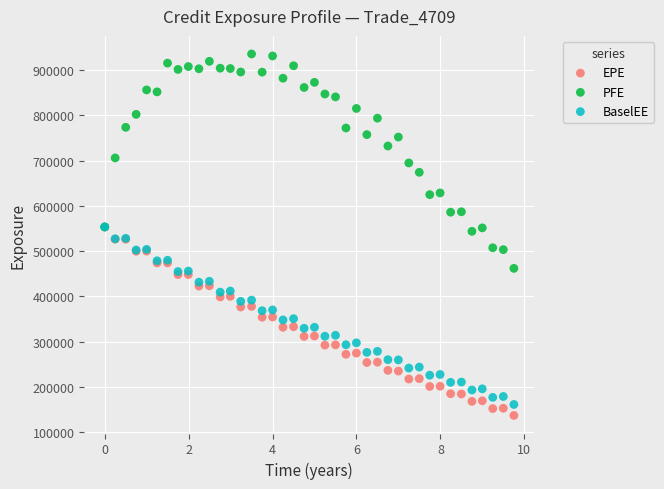

What are all the series names shown in the legend?

EPE, PFE, BaselEE